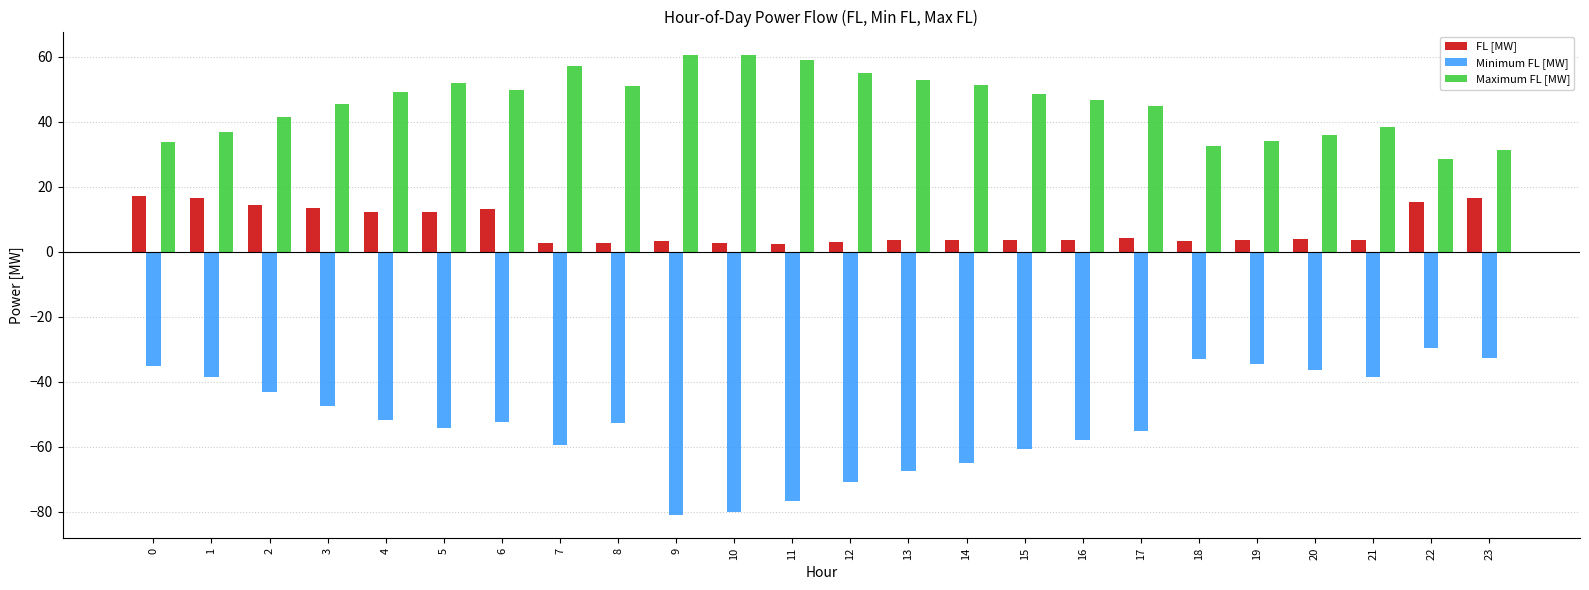

How many bars are there in total?

72